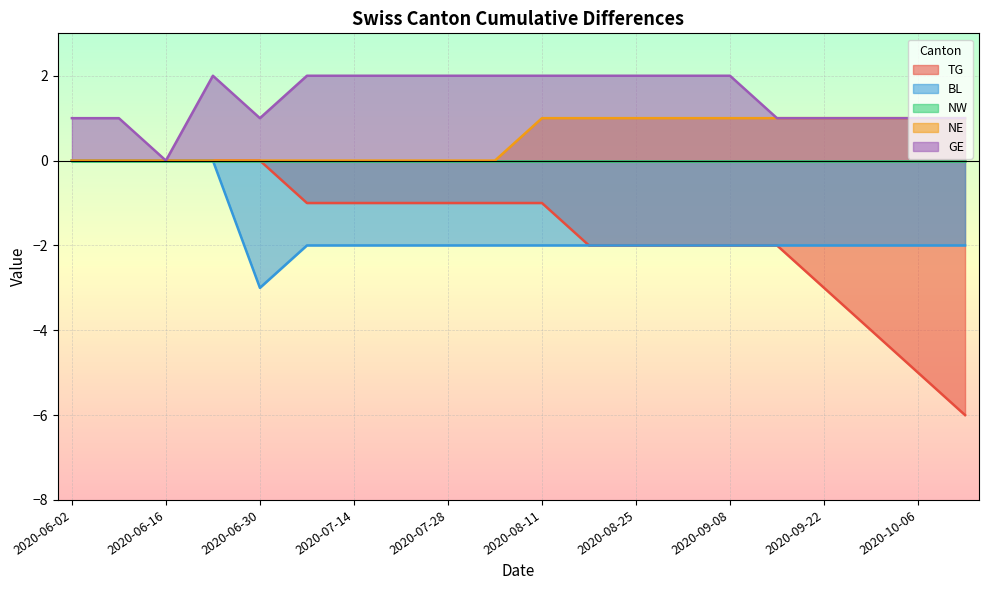

What is the difference between the second highest and minimum values in the NE series?

1